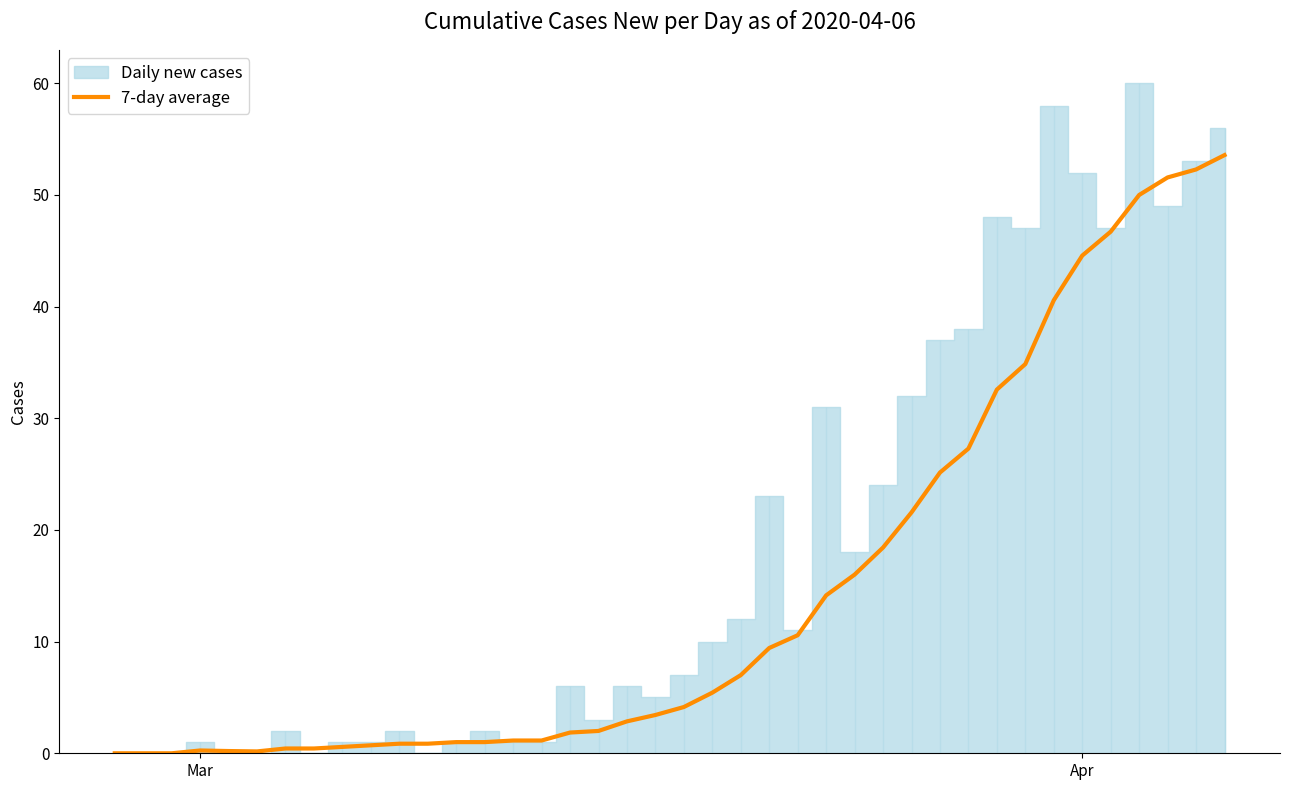

True or false: the data has more than 1 interior local peaks.

False